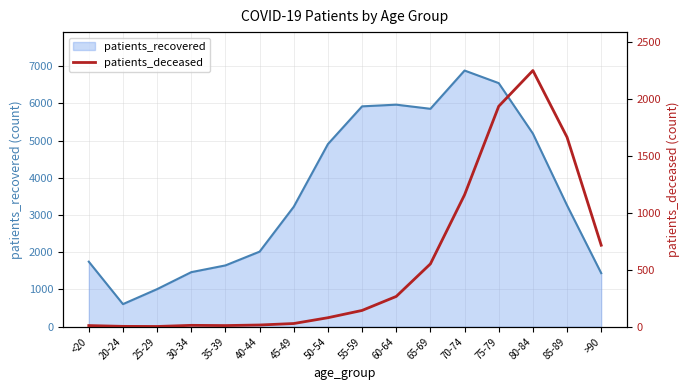

The value at 60-64 is 266. True or false?

True